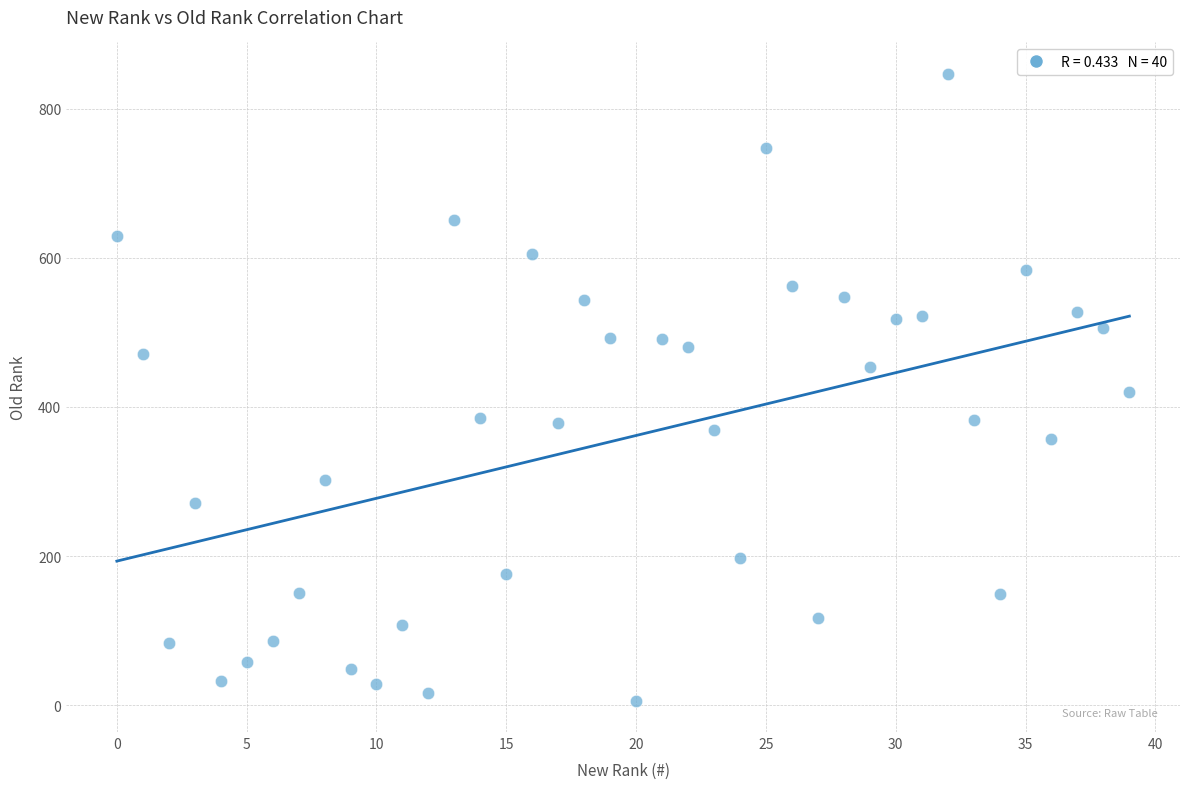

What is the range of Y values (max minus min)?

841